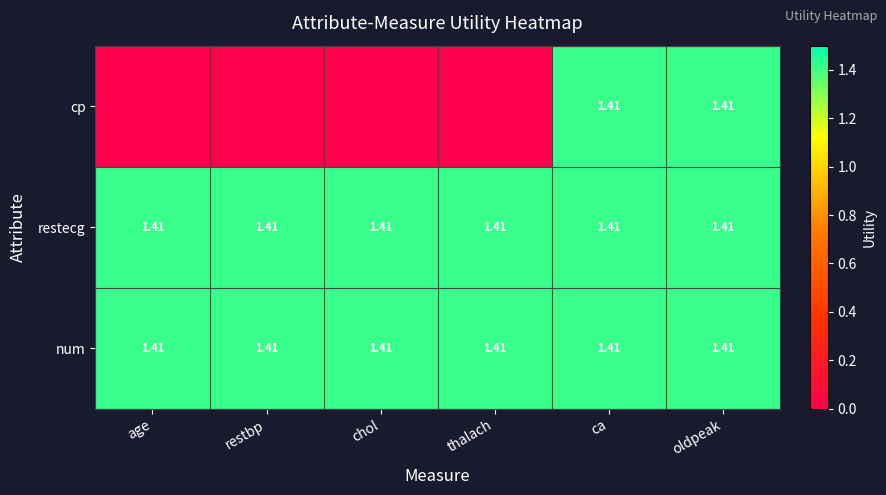

Which series has the largest range (max minus min)?

cp